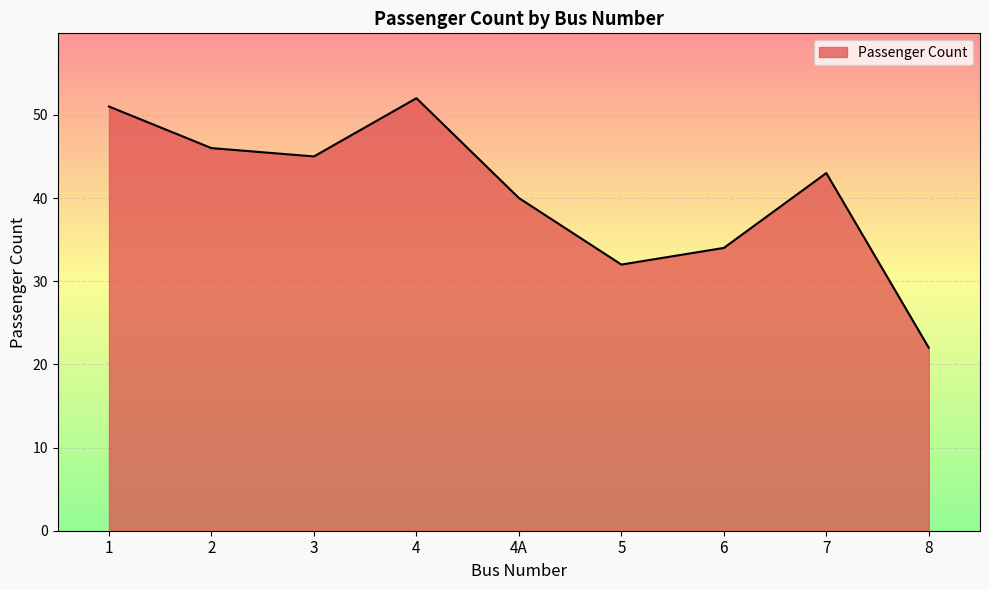

What position from the left is 8?

9